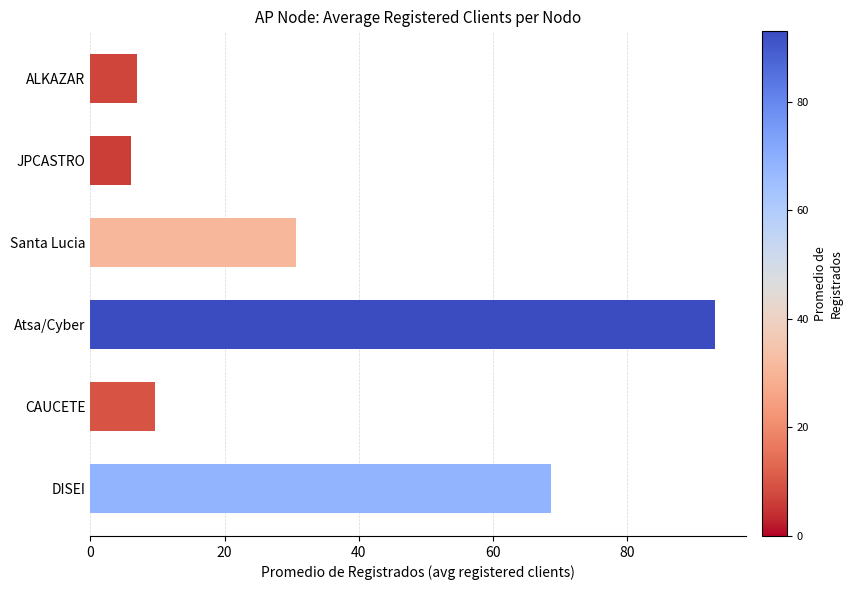

What is the smallest value displayed?

6.0